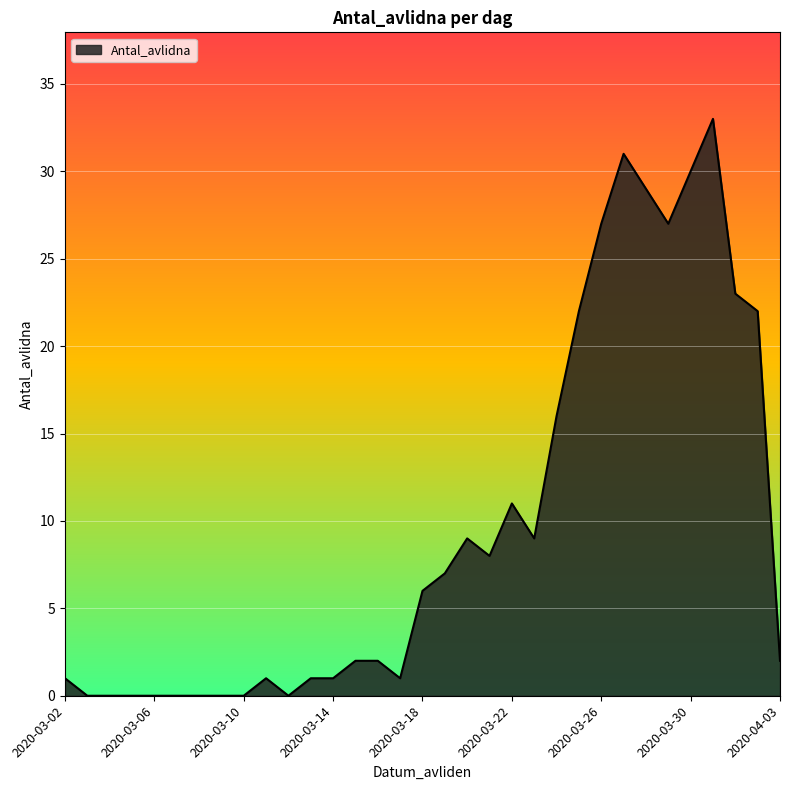

Reading left to right, transcribe all the data shown in this chart.

1	0	0	0	0	0	0	0	0	1	0	1	1	2	2	1	6	7	9	8	11	9	16	22	27	31	29	27	30	33	23	22	2